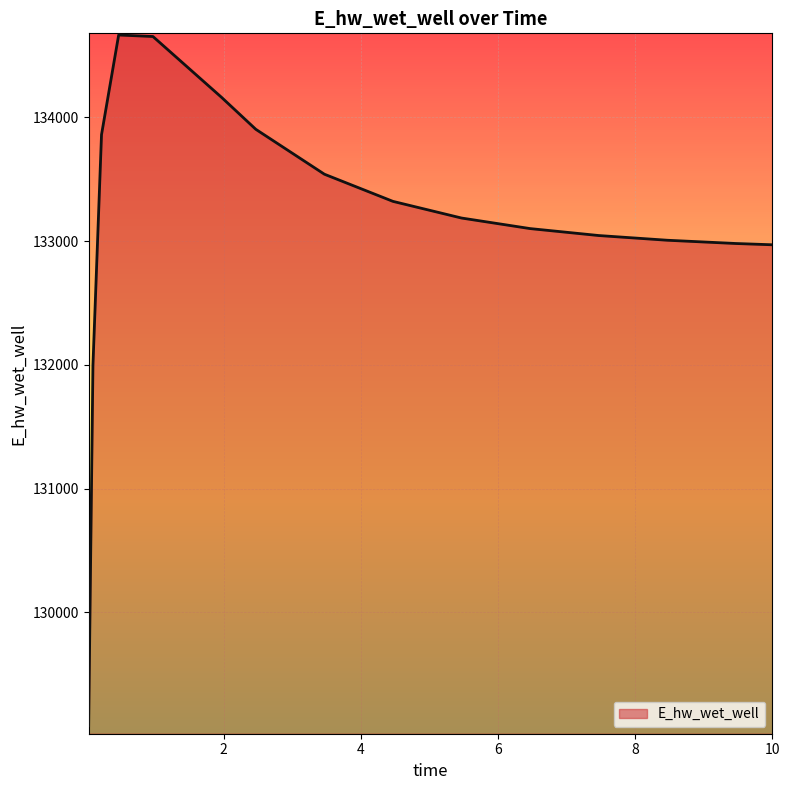

What is the difference between the maximum and minimum values?

5581.7